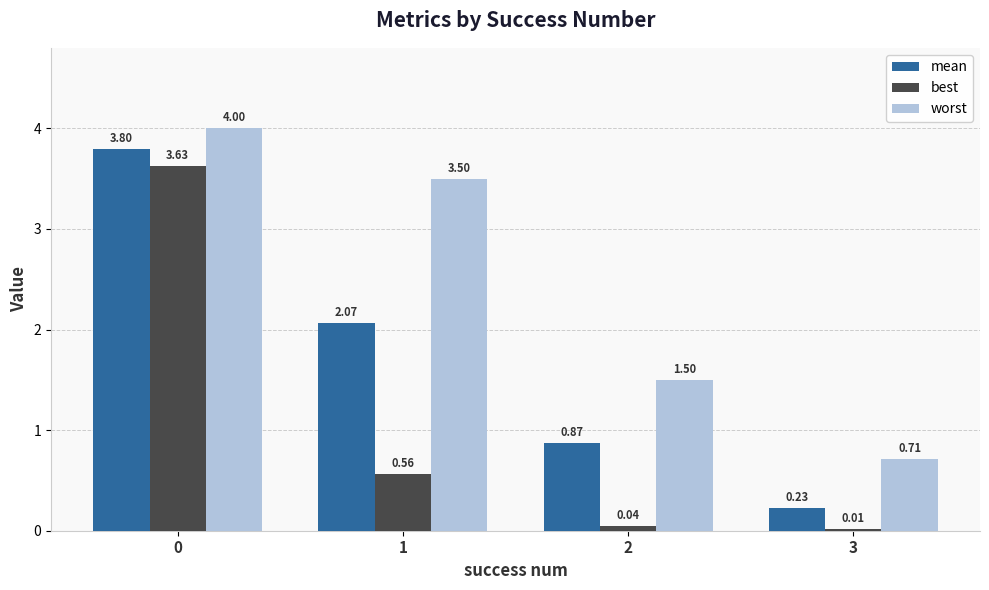

How many series are shown in this chart?

3